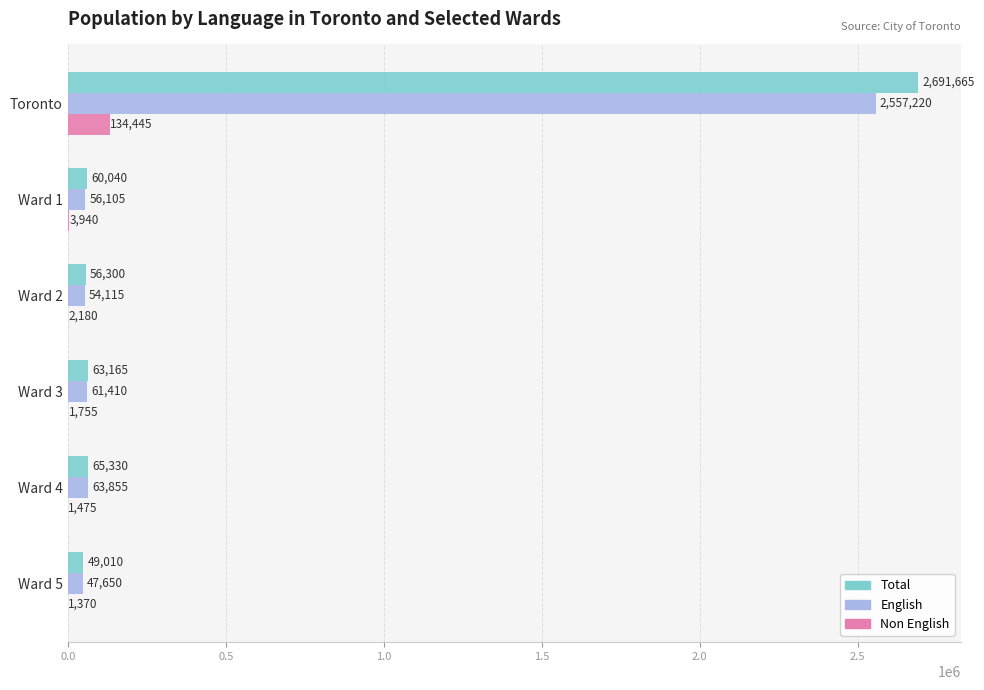

At which category is the sum across all series the highest?

Toronto